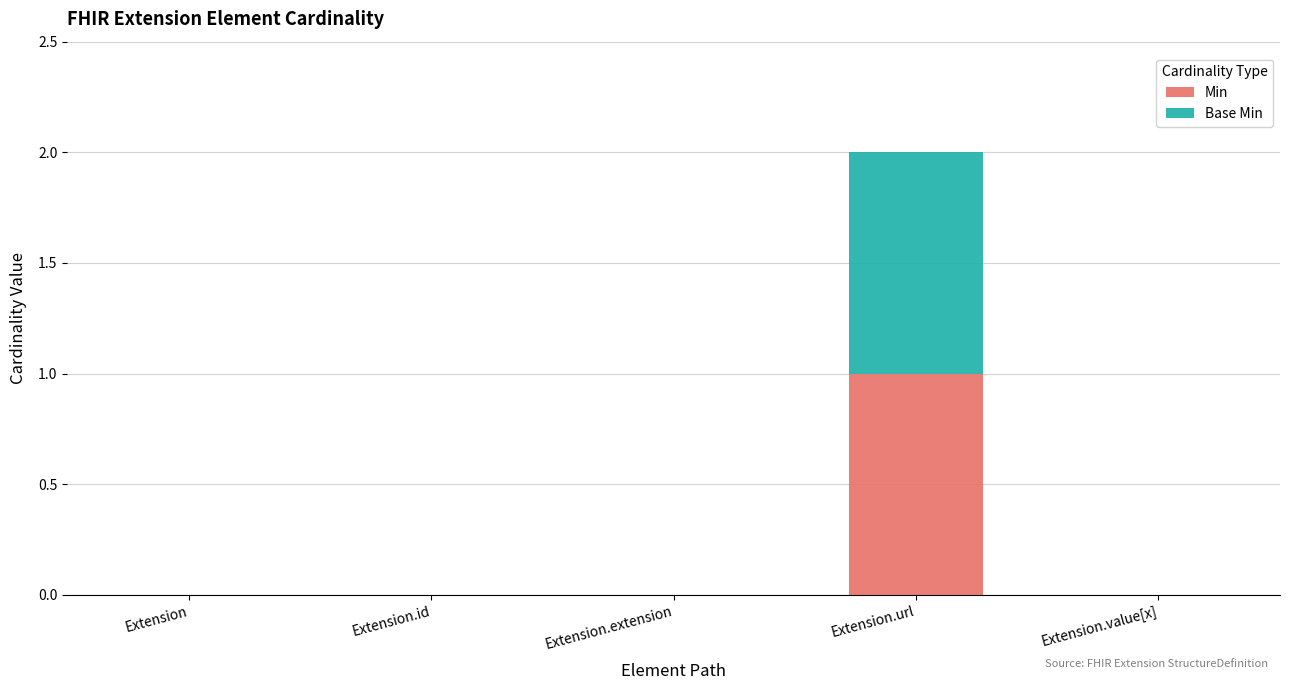

True or false: Min has a value of 0 at Extension.extension.

True